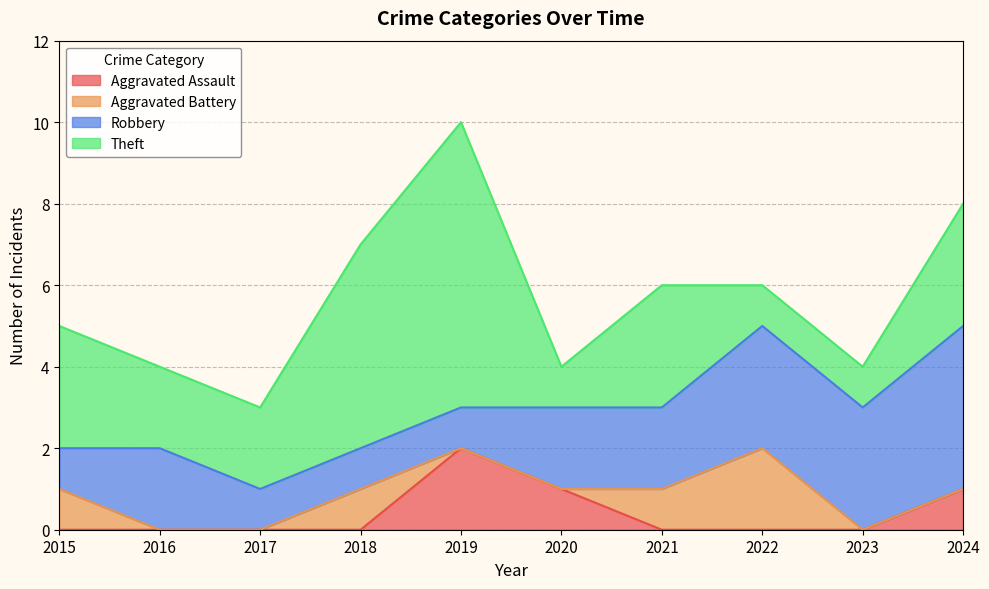

How many lines are shown in the chart?

4